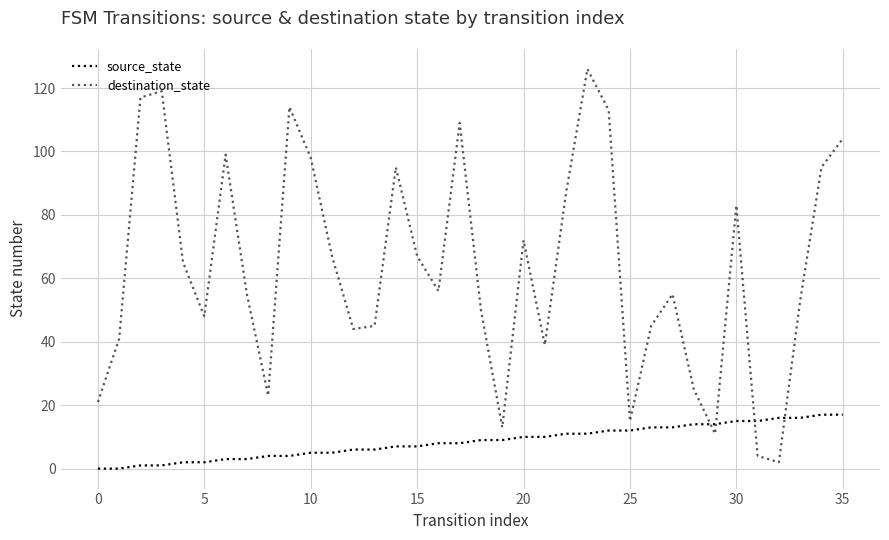

How many interior local peaks does the destination_state series have?

9